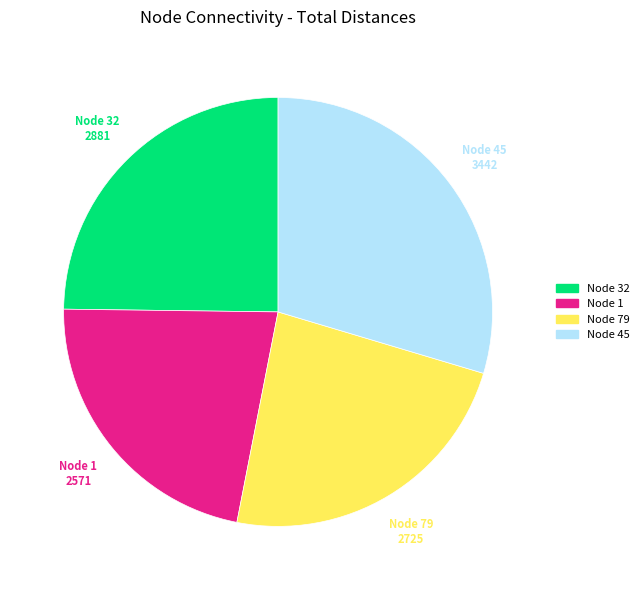

Is there a majority slice in this chart?

No